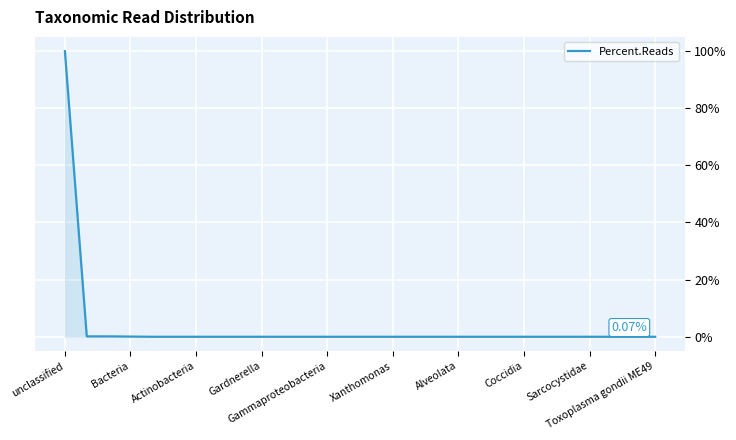

Does the chart have visible grid lines?

Yes